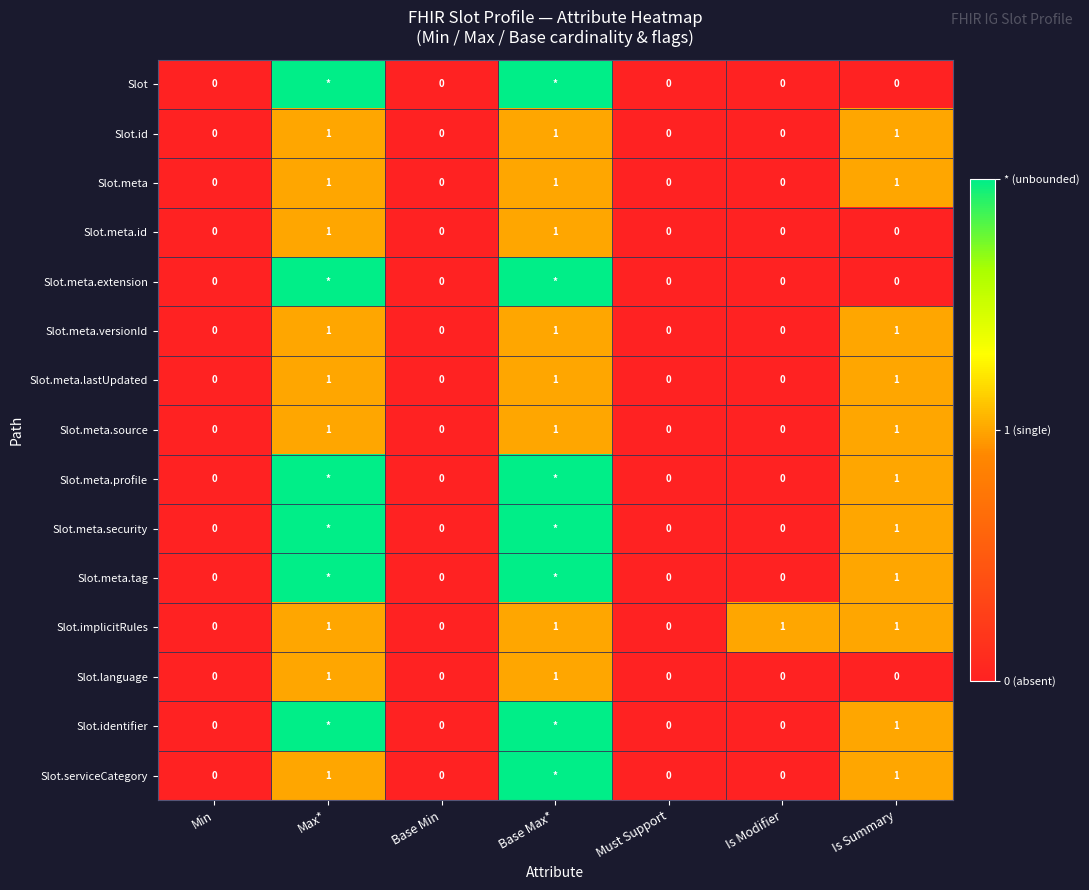

The value of Slot.language at Must Support is 0. True or false?

True